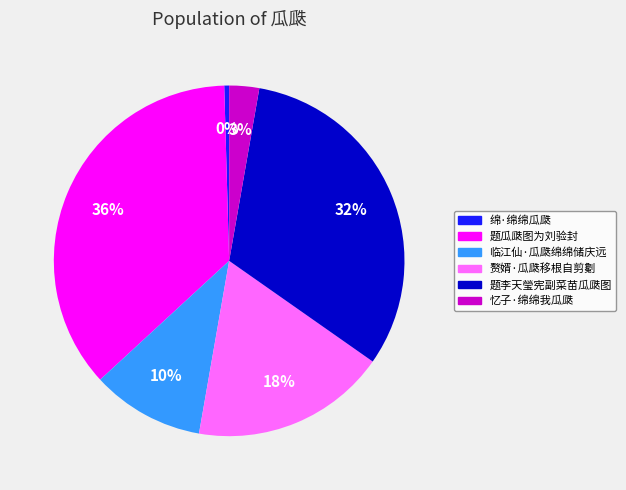

Does any single category account for the majority?

No